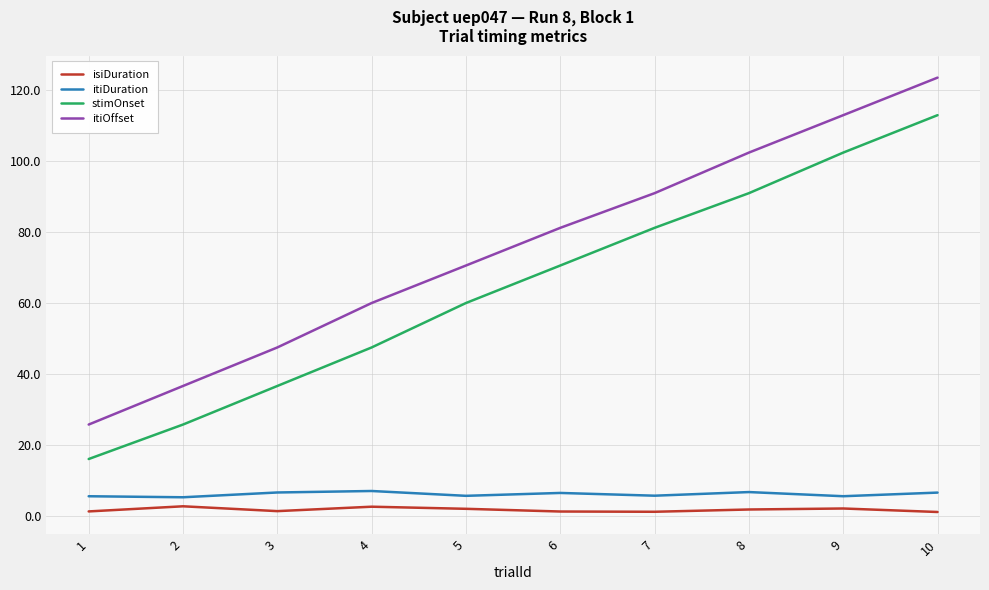

What is the sum of the itiDuration values at 10 and 6?

13.0